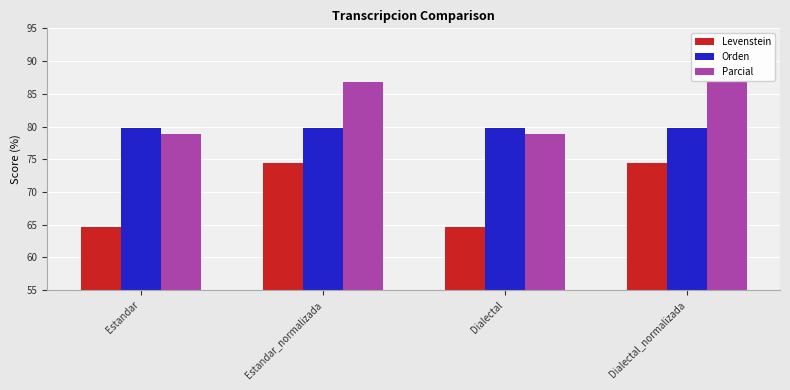

What is the highest value of the Levenstein series?

74.4